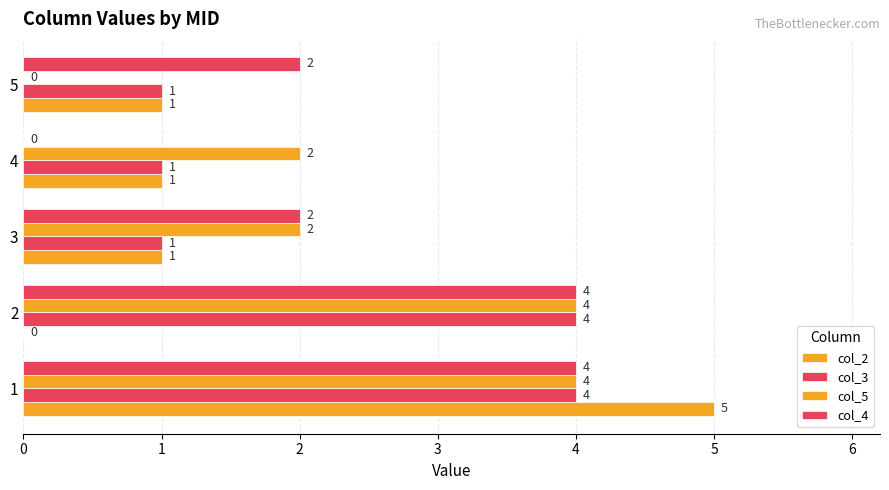

Count the number of categories in the chart.

5